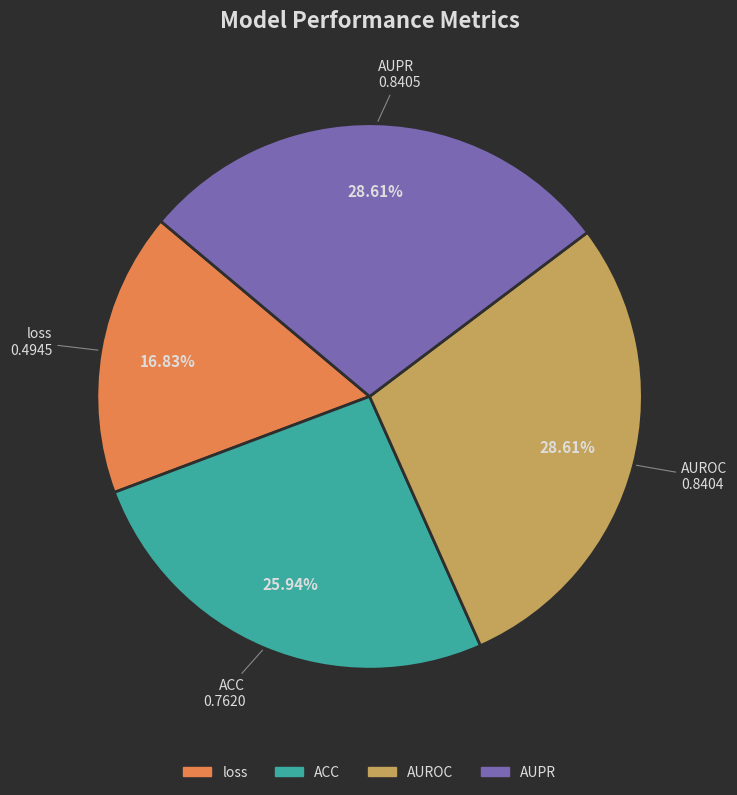

Does AUPR represent more than half of the total?

No